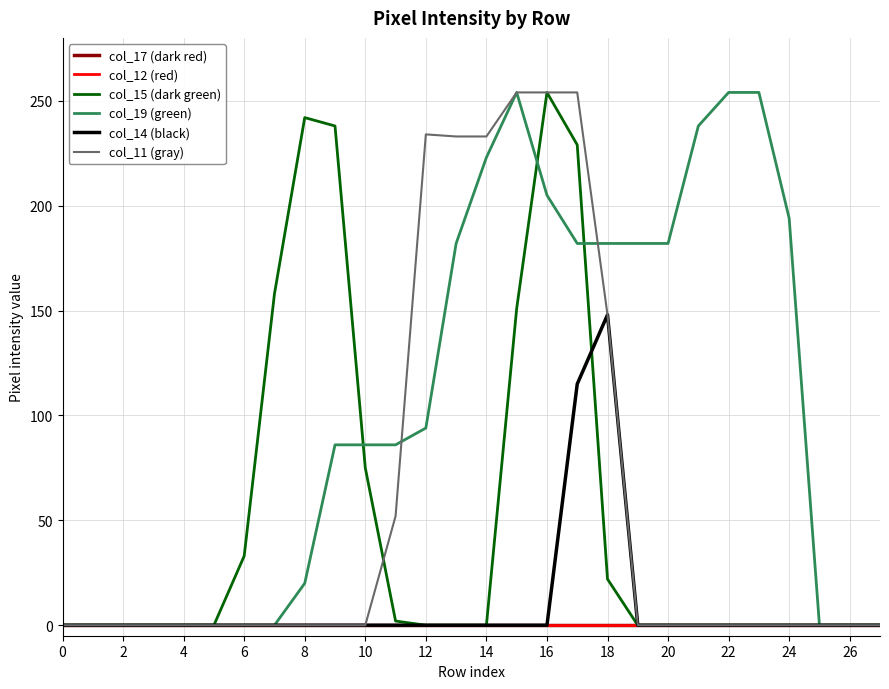

Is this an area chart (filled region under the line)?

No